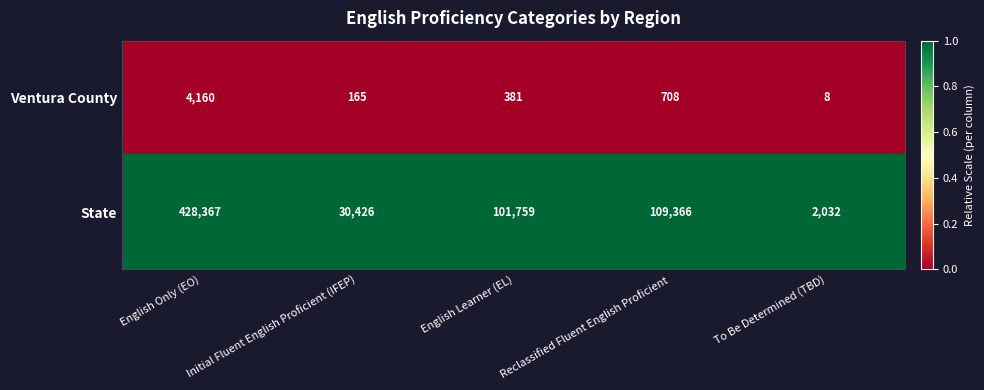

Is the value of Ventura County at English Only (EO) greater than the value of State at To Be Determined (TBD)?

Yes